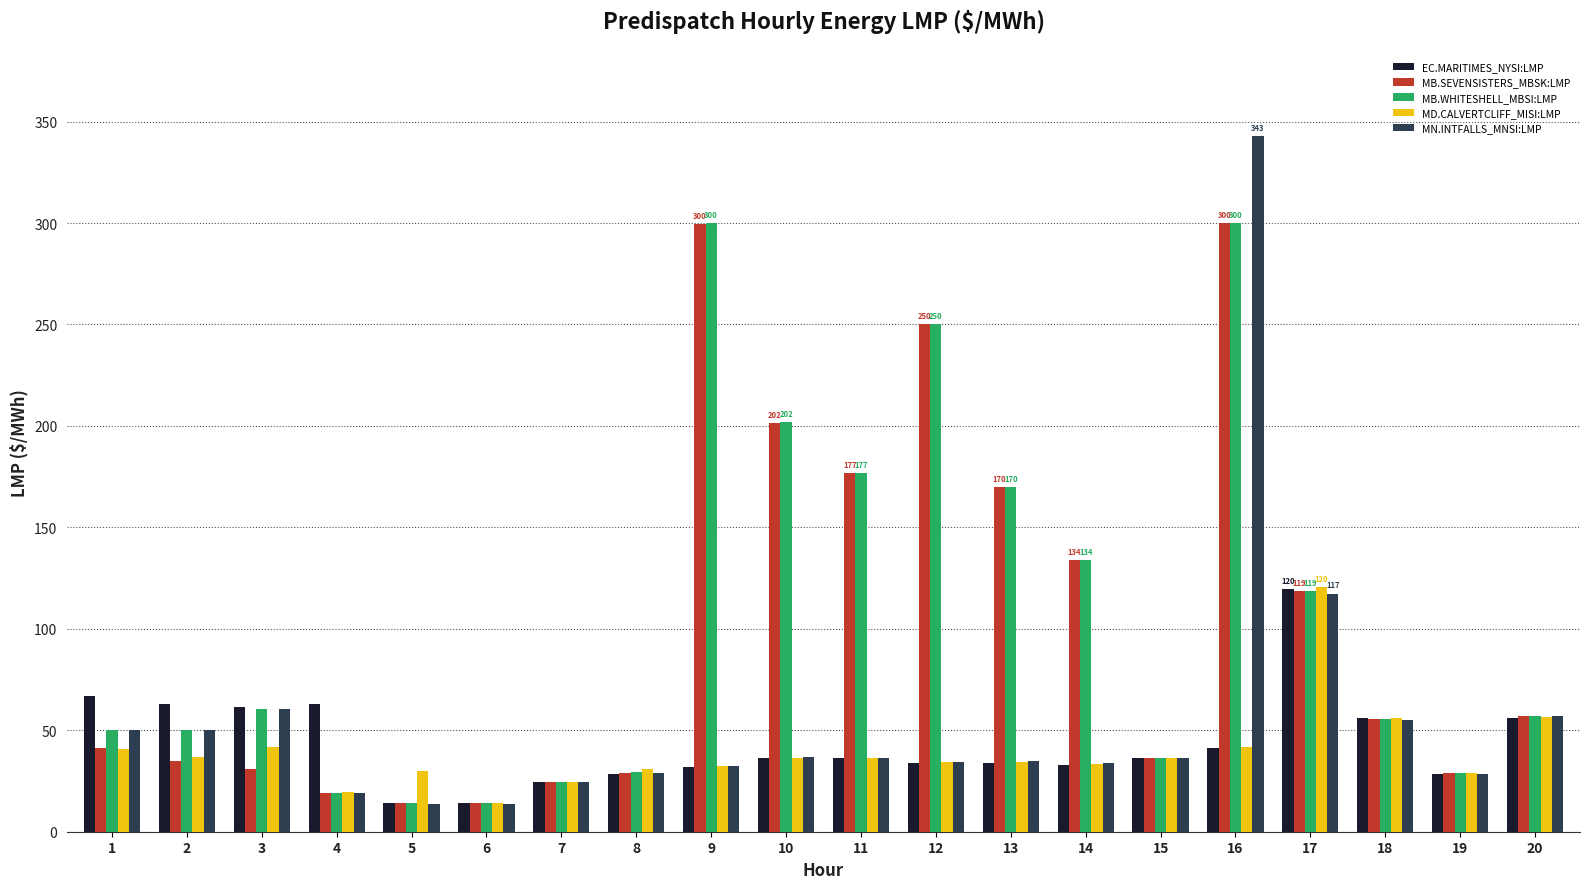

What is the value of the EC.MARITIMES_NYSI:LMP bar at the 19th from the left?

28.6